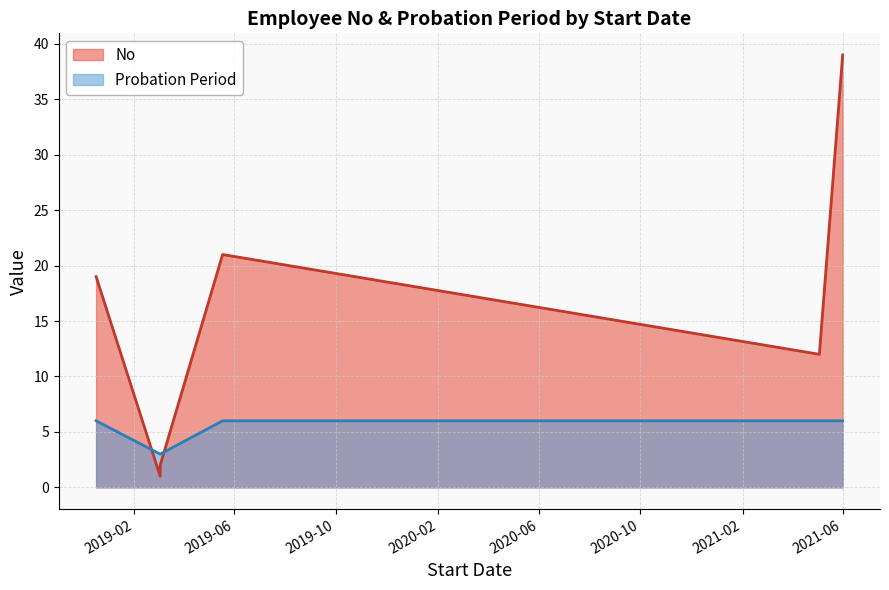

Which series has the largest total across all categories?

No